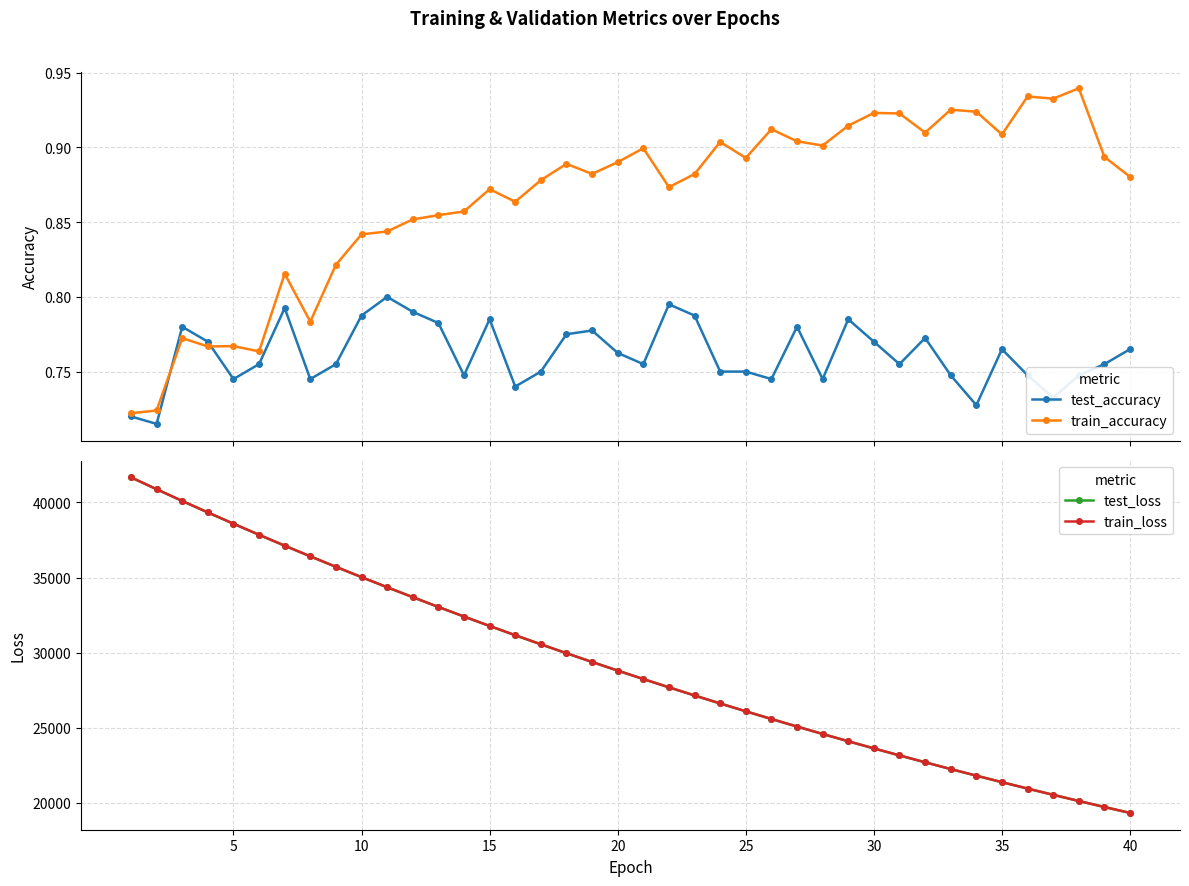

Does the chart have visible grid lines?

Yes